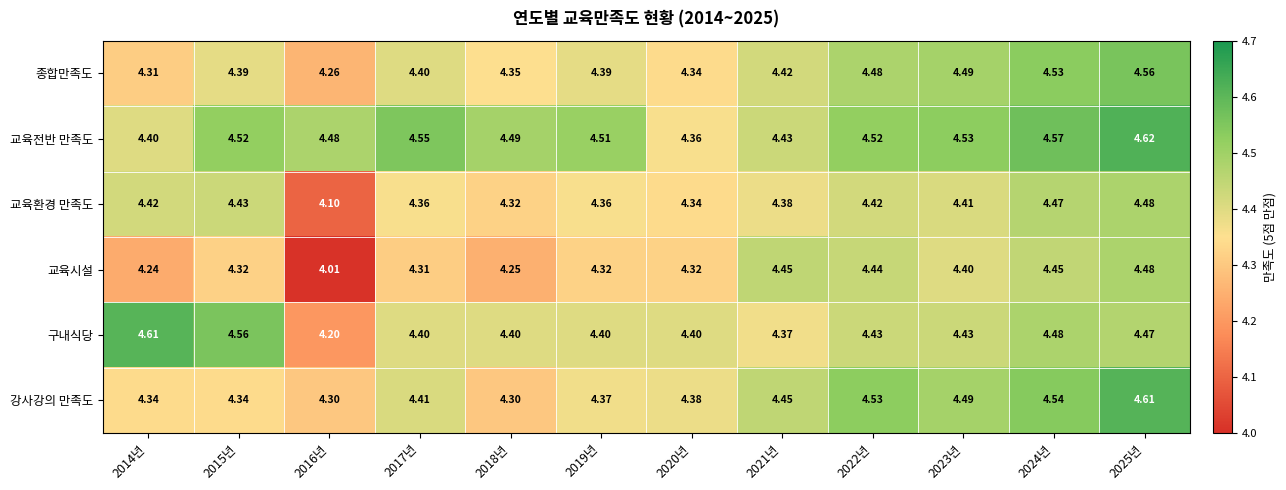

What is the difference between the highest and lowest values at 2017년?

0.2